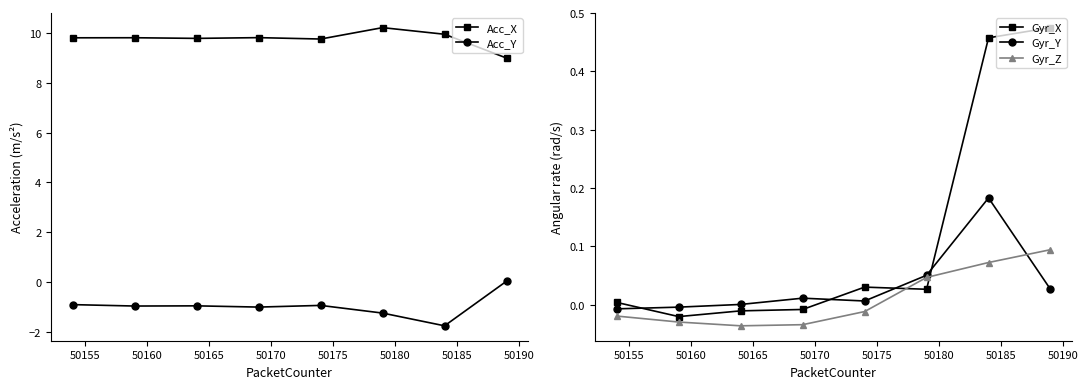

True or false: Gyr_Z has more than 1 points higher than both neighbors.

False